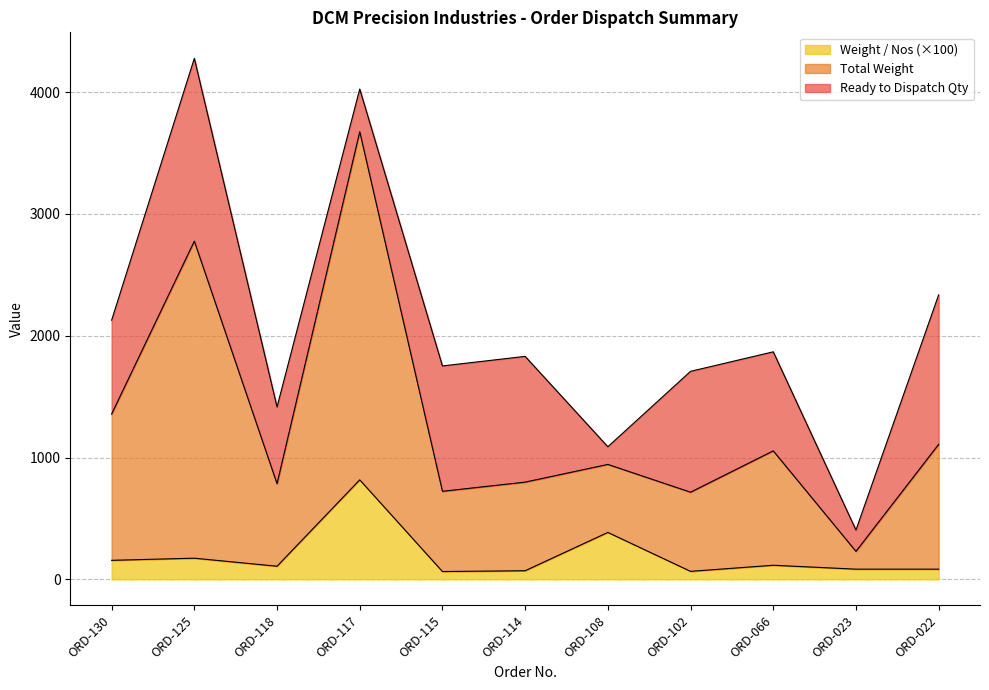

What are all the series names shown in the legend?

Weight / Nos (×100), Total Weight, Ready to Dispatch Qty